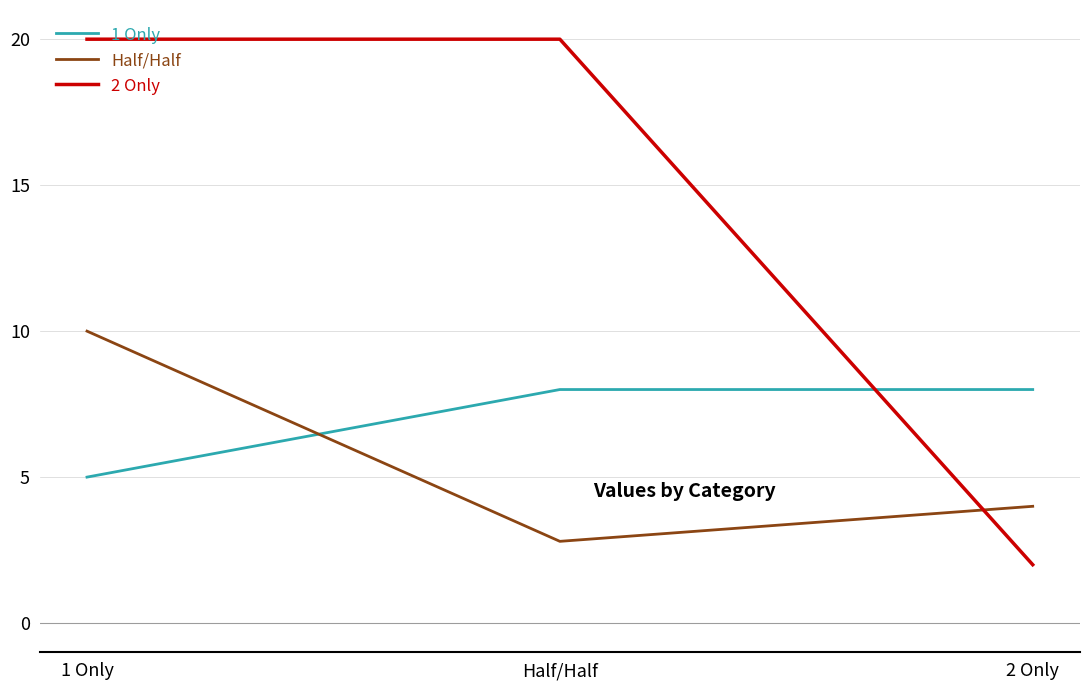

What is the average value of the 1 Only series?

7.0